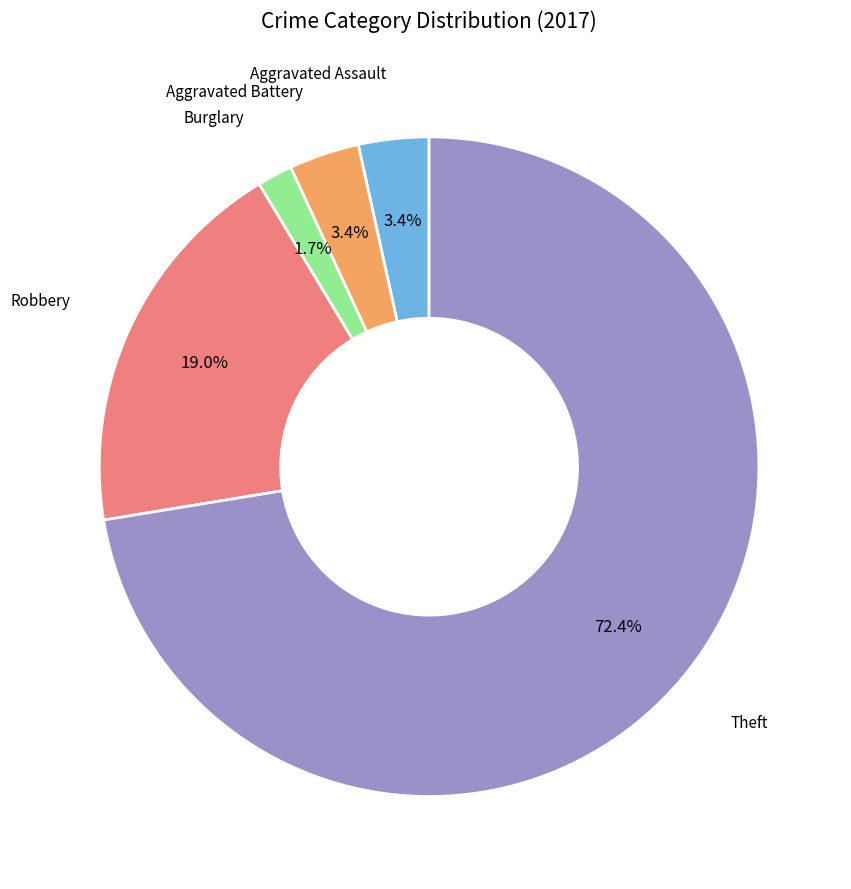

Is there any slice that represents more than half of the pie?

Yes